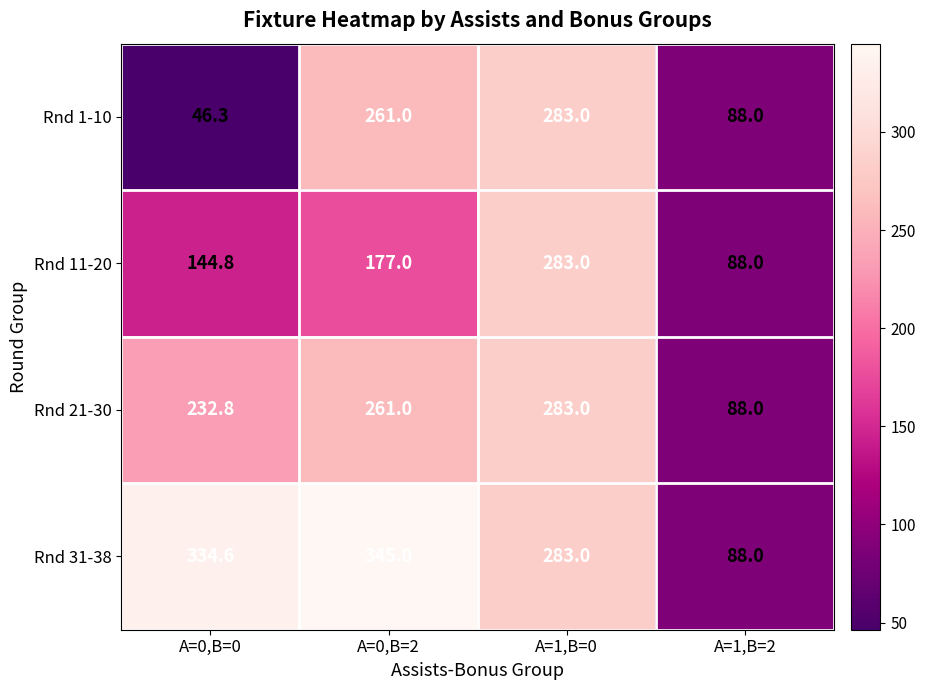

At how many categories does at least one series exceed 209?

3